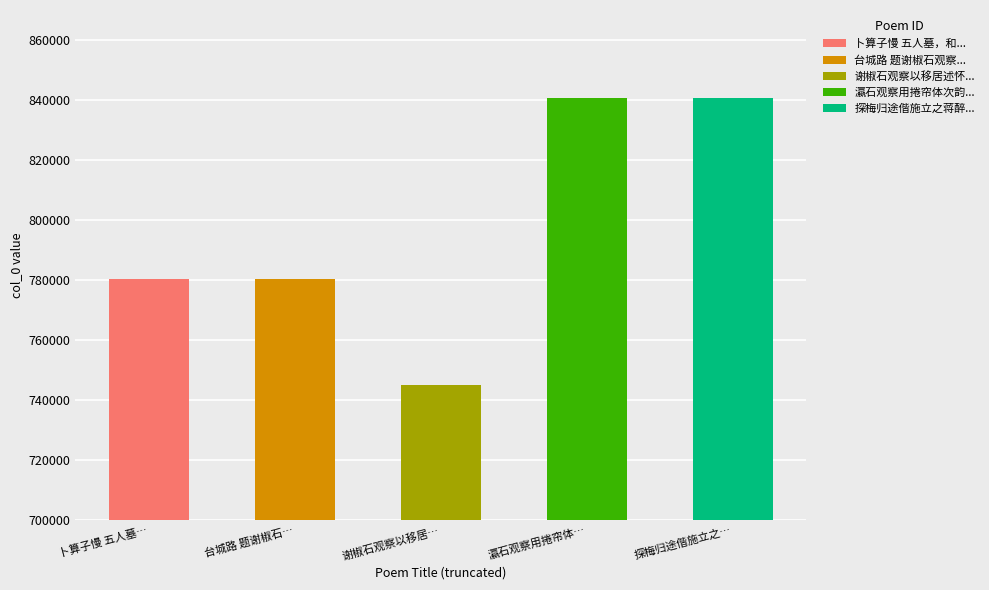

What is the change in value from 瀛石观察用捲帘体次韵索和 to 探梅归途偕施立之蒋醉园联句并折枝分赠丛瀛石观察吴樵孙丁茂斋孙芷香三明府黄贯斋参军?

-1